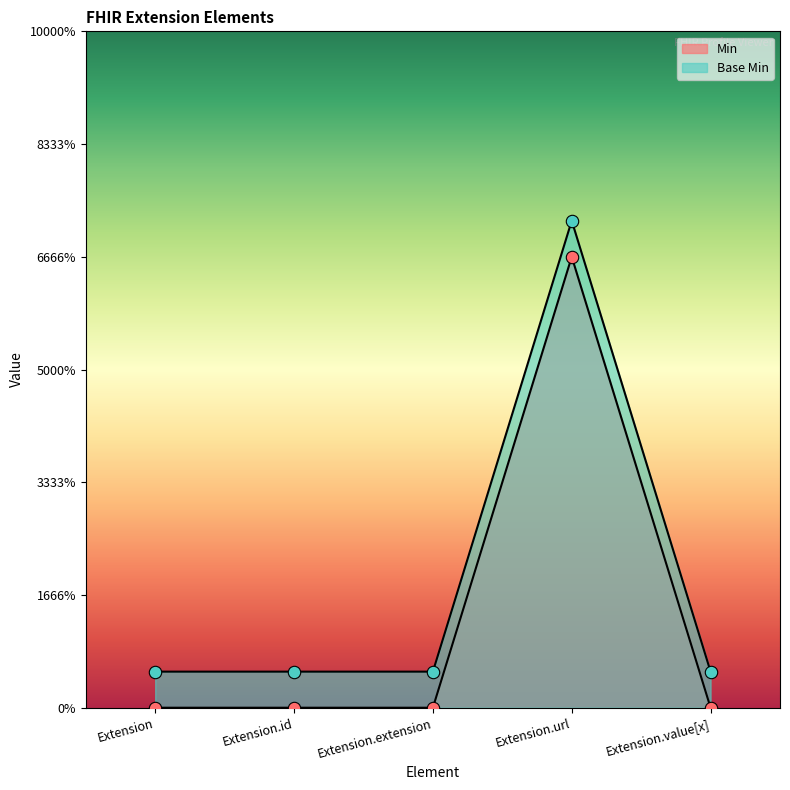

At how many categories does at least one series exceed 0?

5